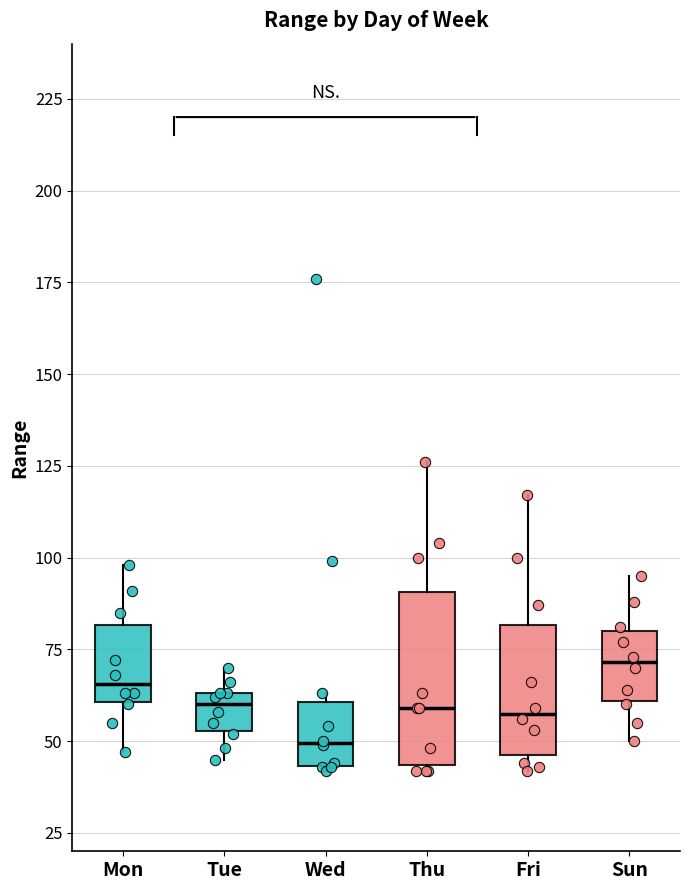

Which box has the lowest median line?

Wed